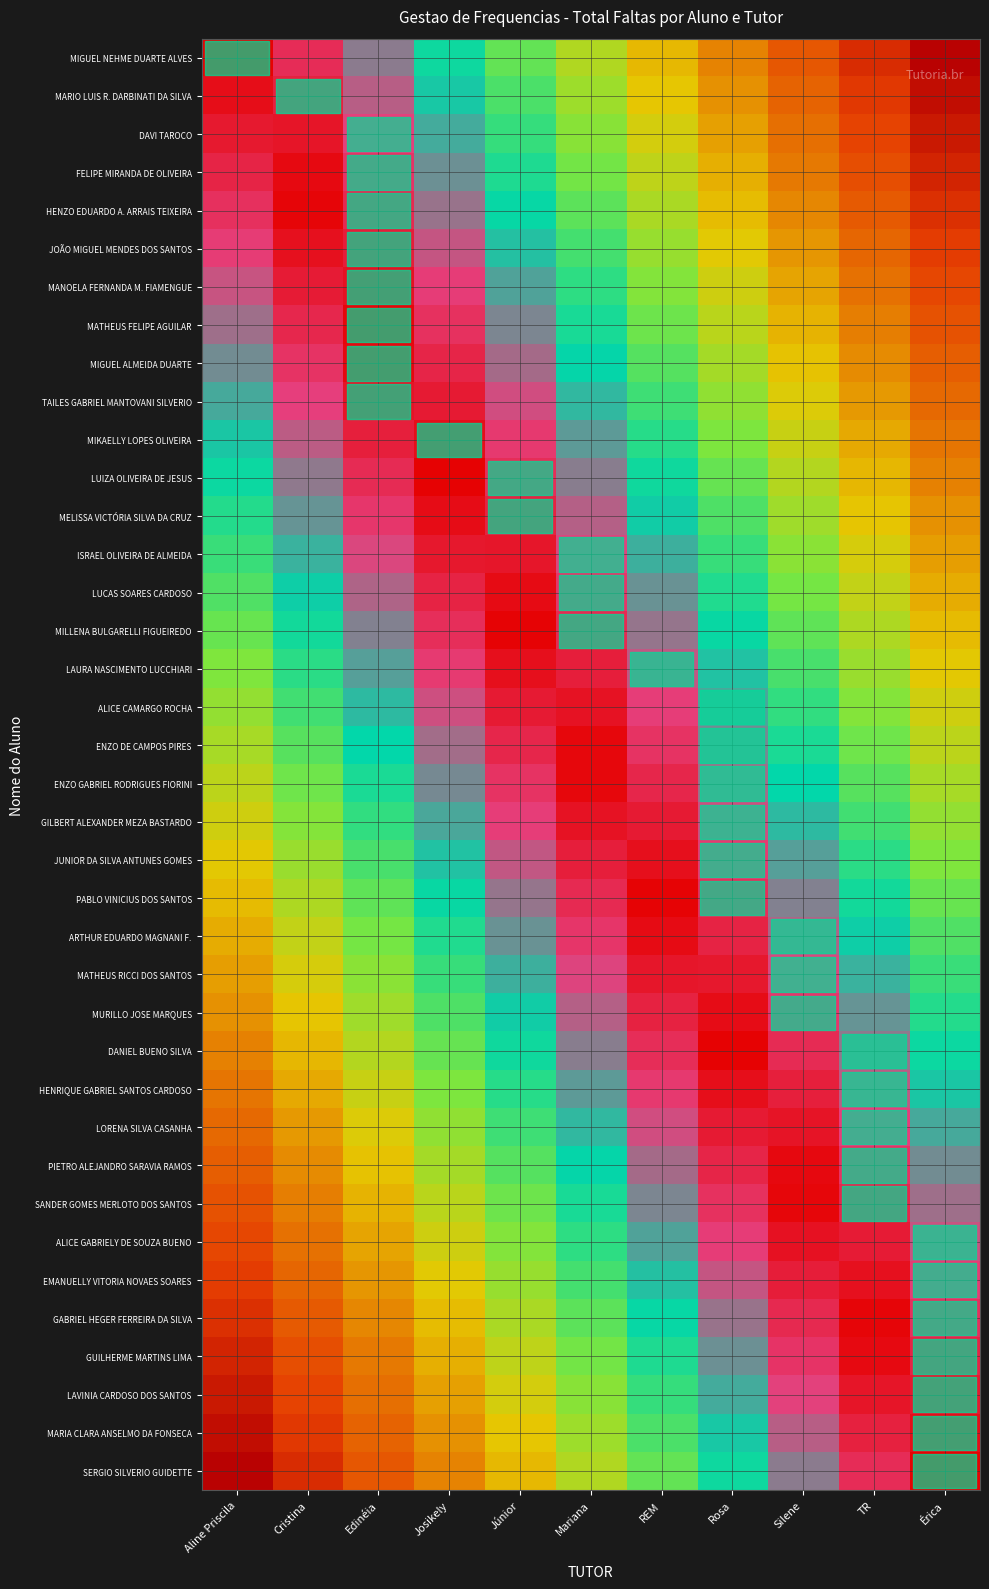

Reading right to left, what are all the values shown in this chart?

row_0: Érica=0.0	TR=0.1	Silene=0.2	Rosa=0.3	REM=0.4	Mariana=0.5	Júnior=0.6	Josikely=0.7	Edinéia=0.8	Cristina=0.9	Aline Priscila=1.0
row_1: Érica=0.0	TR=0.1	Silene=0.2	Rosa=0.3	REM=0.4	Mariana=0.5	Júnior=0.6	Josikely=0.7	Edinéia=0.8	Cristina=0.9	Aline Priscila=1.0
row_2: Érica=0.1	TR=0.2	Silene=0.3	Rosa=0.4	REM=0.5	Mariana=0.6	Júnior=0.7	Josikely=0.8	Edinéia=0.9	Cristina=1.0	Aline Priscila=0.9
row_3: Érica=0.1	TR=0.2	Silene=0.3	Rosa=0.4	REM=0.5	Mariana=0.6	Júnior=0.7	Josikely=0.8	Edinéia=0.9	Cristina=1.0	Aline Priscila=0.9
row_4: Érica=0.1	TR=0.2	Silene=0.3	Rosa=0.4	REM=0.5	Mariana=0.6	Júnior=0.7	Josikely=0.8	Edinéia=0.9	Cristina=1.0	Aline Priscila=0.9
row_5: Érica=0.1	TR=0.2	Silene=0.3	Rosa=0.4	REM=0.5	Mariana=0.6	Júnior=0.7	Josikely=0.8	Edinéia=0.9	Cristina=1.0	Aline Priscila=0.9
row_6: Érica=0.2	TR=0.3	Silene=0.4	Rosa=0.5	REM=0.6	Mariana=0.7	Júnior=0.8	Josikely=0.9	Edinéia=1.0	Cristina=0.9	Aline Priscila=0.8
row_7: Érica=0.2	TR=0.3	Silene=0.4	Rosa=0.5	REM=0.6	Mariana=0.7	Júnior=0.8	Josikely=0.9	Edinéia=1.0	Cristina=0.9	Aline Priscila=0.8
row_8: Érica=0.2	TR=0.3	Silene=0.4	Rosa=0.5	REM=0.6	Mariana=0.7	Júnior=0.8	Josikely=0.9	Edinéia=1.0	Cristina=0.9	Aline Priscila=0.8
row_9: Érica=0.2	TR=0.3	Silene=0.4	Rosa=0.5	REM=0.6	Mariana=0.7	Júnior=0.8	Josikely=0.9	Edinéia=1.0	Cristina=0.9	Aline Priscila=0.8
row_10: Érica=0.3	TR=0.4	Silene=0.5	Rosa=0.6	REM=0.7	Mariana=0.8	Júnior=0.9	Josikely=1.0	Edinéia=0.9	Cristina=0.8	Aline Priscila=0.7
row_11: Érica=0.3	TR=0.4	Silene=0.5	Rosa=0.6	REM=0.7	Mariana=0.8	Júnior=0.9	Josikely=1.0	Edinéia=0.9	Cristina=0.8	Aline Priscila=0.7
row_12: Érica=0.3	TR=0.4	Silene=0.5	Rosa=0.6	REM=0.7	Mariana=0.8	Júnior=0.9	Josikely=1.0	Edinéia=0.9	Cristina=0.8	Aline Priscila=0.7
row_13: Érica=0.4	TR=0.5	Silene=0.6	Rosa=0.7	REM=0.8	Mariana=0.9	Júnior=1.0	Josikely=0.9	Edinéia=0.8	Cristina=0.7	Aline Priscila=0.6
row_14: Érica=0.4	TR=0.5	Silene=0.6	Rosa=0.7	REM=0.8	Mariana=0.9	Júnior=1.0	Josikely=0.9	Edinéia=0.8	Cristina=0.7	Aline Priscila=0.6
row_15: Érica=0.4	TR=0.5	Silene=0.6	Rosa=0.7	REM=0.8	Mariana=0.9	Júnior=1.0	Josikely=0.9	Edinéia=0.8	Cristina=0.7	Aline Priscila=0.6
row_16: Érica=0.4	TR=0.5	Silene=0.6	Rosa=0.7	REM=0.8	Mariana=0.9	Júnior=1.0	Josikely=0.9	Edinéia=0.8	Cristina=0.7	Aline Priscila=0.6
row_17: Érica=0.5	TR=0.6	Silene=0.7	Rosa=0.8	REM=0.9	Mariana=1.0	Júnior=0.9	Josikely=0.8	Edinéia=0.7	Cristina=0.6	Aline Priscila=0.5
row_18: Érica=0.5	TR=0.6	Silene=0.7	Rosa=0.8	REM=0.9	Mariana=1.0	Júnior=0.9	Josikely=0.8	Edinéia=0.7	Cristina=0.6	Aline Priscila=0.5
row_19: Érica=0.5	TR=0.6	Silene=0.7	Rosa=0.8	REM=0.9	Mariana=1.0	Júnior=0.9	Josikely=0.8	Edinéia=0.7	Cristina=0.6	Aline Priscila=0.5
row_20: Érica=0.5	TR=0.6	Silene=0.7	Rosa=0.8	REM=0.9	Mariana=1.0	Júnior=0.9	Josikely=0.8	Edinéia=0.7	Cristina=0.6	Aline Priscila=0.5
row_21: Érica=0.6	TR=0.7	Silene=0.8	Rosa=0.9	REM=1.0	Mariana=0.9	Júnior=0.8	Josikely=0.7	Edinéia=0.6	Cristina=0.5	Aline Priscila=0.4
row_22: Érica=0.6	TR=0.7	Silene=0.8	Rosa=0.9	REM=1.0	Mariana=0.9	Júnior=0.8	Josikely=0.7	Edinéia=0.6	Cristina=0.5	Aline Priscila=0.4
row_23: Érica=0.6	TR=0.7	Silene=0.8	Rosa=0.9	REM=1.0	Mariana=0.9	Júnior=0.8	Josikely=0.7	Edinéia=0.6	Cristina=0.5	Aline Priscila=0.4
row_24: Érica=0.6	TR=0.7	Silene=0.8	Rosa=0.9	REM=1.0	Mariana=0.9	Júnior=0.8	Josikely=0.7	Edinéia=0.6	Cristina=0.5	Aline Priscila=0.4
row_25: Érica=0.7	TR=0.8	Silene=0.9	Rosa=1.0	REM=0.9	Mariana=0.8	Júnior=0.7	Josikely=0.6	Edinéia=0.5	Cristina=0.4	Aline Priscila=0.3
row_26: Érica=0.7	TR=0.8	Silene=0.9	Rosa=1.0	REM=0.9	Mariana=0.8	Júnior=0.7	Josikely=0.6	Edinéia=0.5	Cristina=0.4	Aline Priscila=0.3
row_27: Érica=0.7	TR=0.8	Silene=0.9	Rosa=1.0	REM=0.9	Mariana=0.8	Júnior=0.7	Josikely=0.6	Edinéia=0.5	Cristina=0.4	Aline Priscila=0.3
row_28: Érica=0.8	TR=0.9	Silene=1.0	Rosa=0.9	REM=0.8	Mariana=0.7	Júnior=0.6	Josikely=0.5	Edinéia=0.4	Cristina=0.3	Aline Priscila=0.2
row_29: Érica=0.8	TR=0.9	Silene=1.0	Rosa=0.9	REM=0.8	Mariana=0.7	Júnior=0.6	Josikely=0.5	Edinéia=0.4	Cristina=0.3	Aline Priscila=0.2
row_30: Érica=0.8	TR=0.9	Silene=1.0	Rosa=0.9	REM=0.8	Mariana=0.7	Júnior=0.6	Josikely=0.5	Edinéia=0.4	Cristina=0.3	Aline Priscila=0.2
row_31: Érica=0.8	TR=0.9	Silene=1.0	Rosa=0.9	REM=0.8	Mariana=0.7	Júnior=0.6	Josikely=0.5	Edinéia=0.4	Cristina=0.3	Aline Priscila=0.2
row_32: Érica=0.9	TR=1.0	Silene=0.9	Rosa=0.8	REM=0.7	Mariana=0.6	Júnior=0.5	Josikely=0.4	Edinéia=0.3	Cristina=0.2	Aline Priscila=0.1
row_33: Érica=0.9	TR=1.0	Silene=0.9	Rosa=0.8	REM=0.7	Mariana=0.6	Júnior=0.5	Josikely=0.4	Edinéia=0.3	Cristina=0.2	Aline Priscila=0.1
row_34: Érica=0.9	TR=1.0	Silene=0.9	Rosa=0.8	REM=0.7	Mariana=0.6	Júnior=0.5	Josikely=0.4	Edinéia=0.3	Cristina=0.2	Aline Priscila=0.1
row_35: Érica=0.9	TR=1.0	Silene=0.9	Rosa=0.8	REM=0.7	Mariana=0.6	Júnior=0.5	Josikely=0.4	Edinéia=0.3	Cristina=0.2	Aline Priscila=0.1
row_36: Érica=1.0	TR=0.9	Silene=0.8	Rosa=0.7	REM=0.6	Mariana=0.5	Júnior=0.4	Josikely=0.3	Edinéia=0.2	Cristina=0.1	Aline Priscila=0.0
row_37: Érica=1.0	TR=0.9	Silene=0.8	Rosa=0.7	REM=0.6	Mariana=0.5	Júnior=0.4	Josikely=0.3	Edinéia=0.2	Cristina=0.1	Aline Priscila=0.0